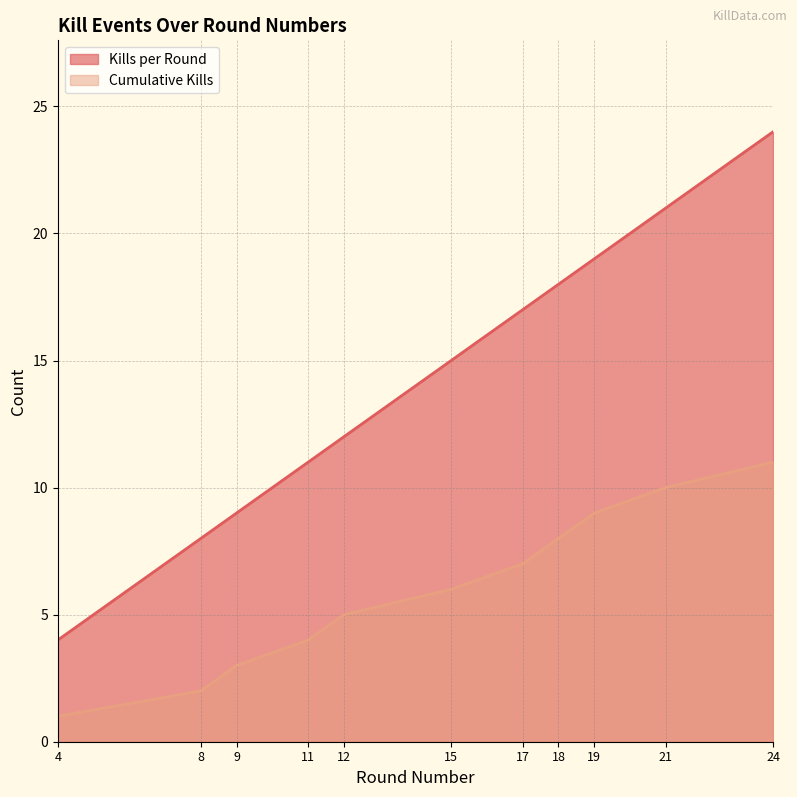

What are all the series names shown in the legend?

Kills per Round, Cumulative Kills